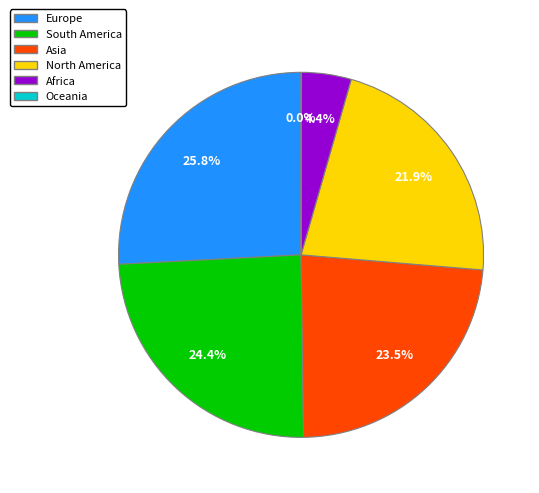

To the nearest percent, what portion does Africa represent?

4%